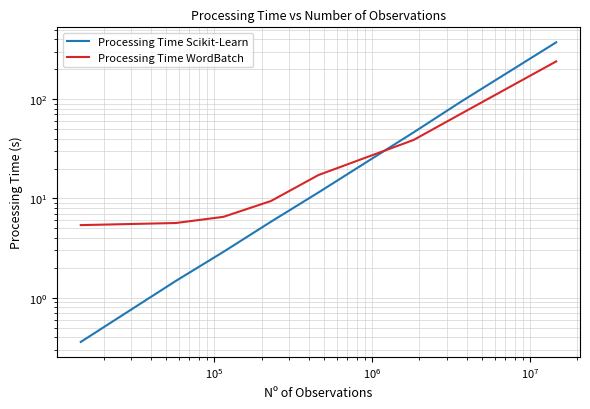

What is the sum of all Processing Time WordBatch values?

393.4